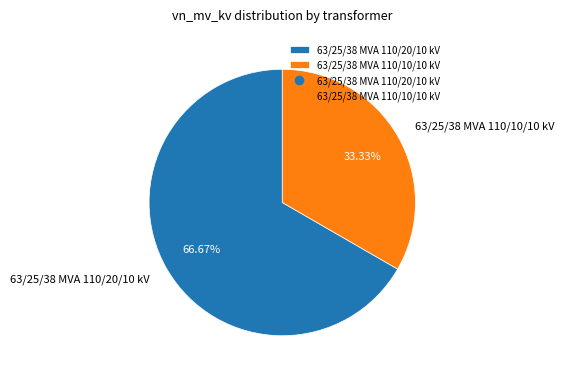

Is there a majority slice in this chart?

Yes